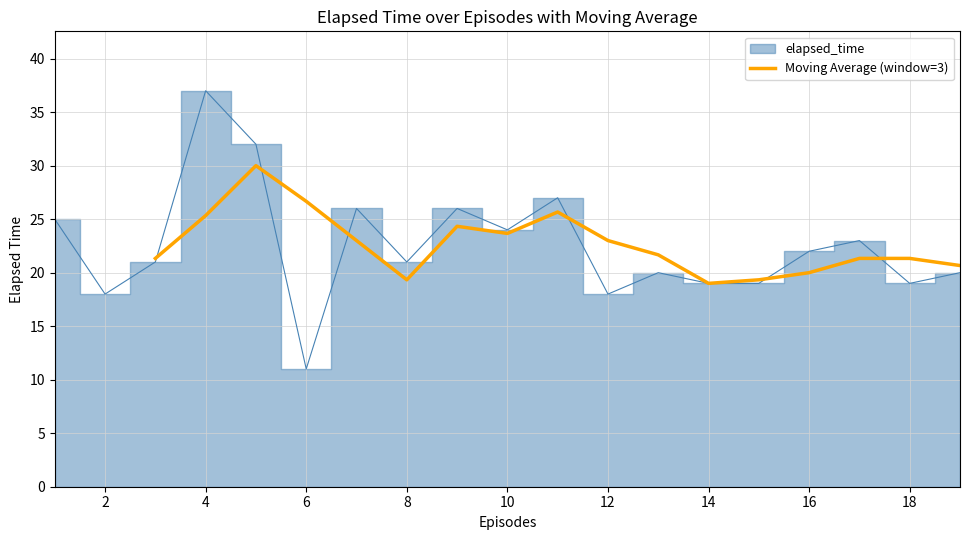

What is the highest value of the Moving Average (window=3) series?

30.0